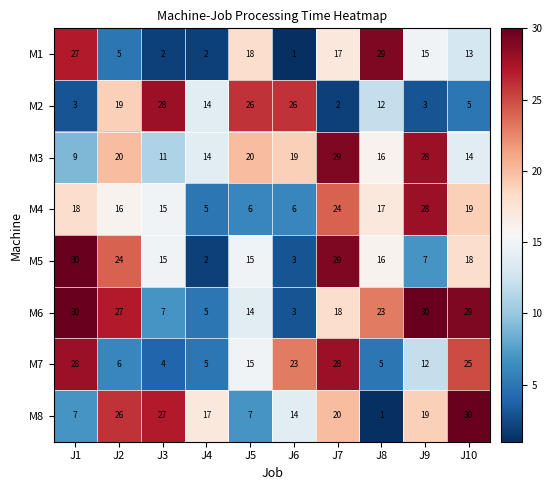

What is the difference between the maximum and minimum values in the M8 series?

29